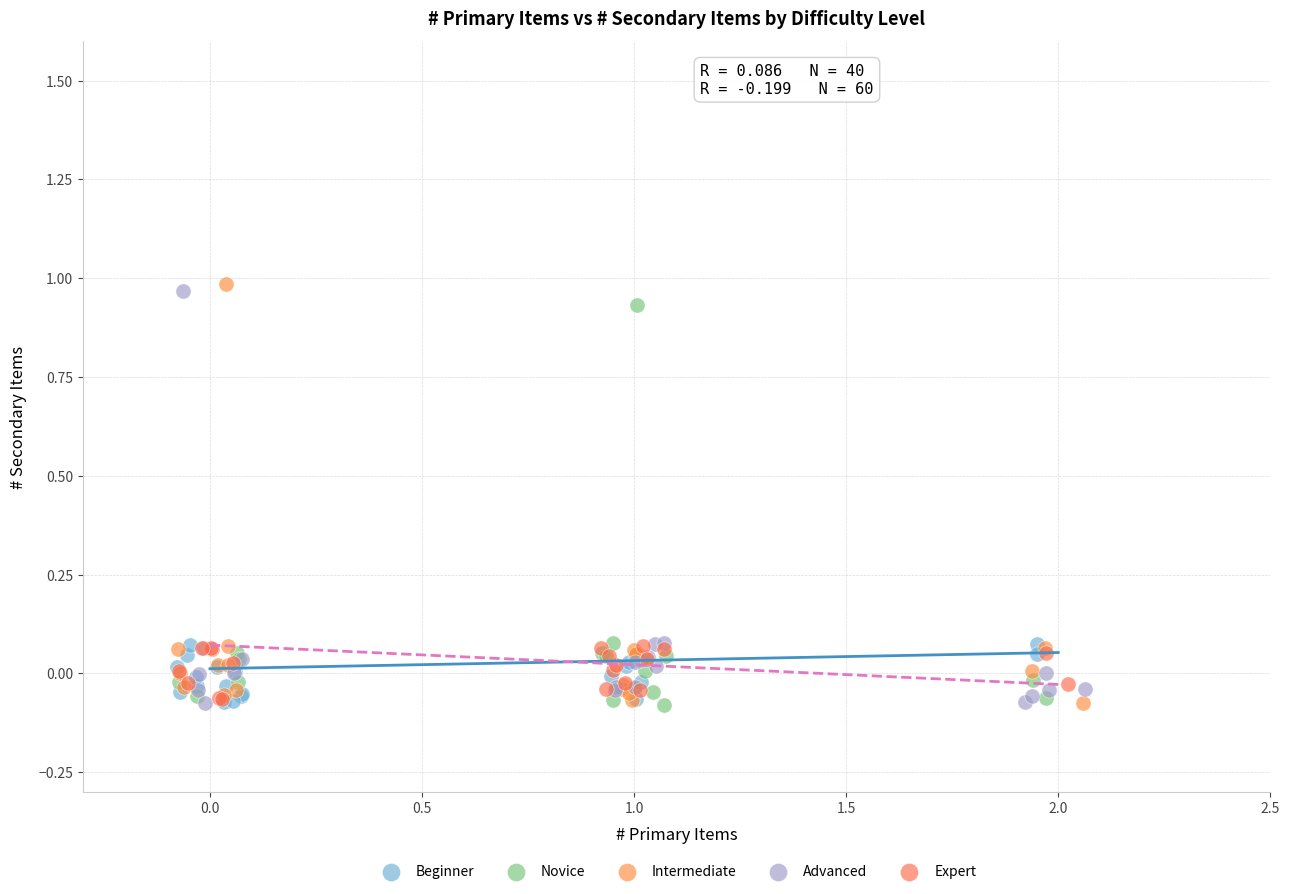

What are all the series names shown in the legend?

Beginner, Novice, Intermediate, Advanced, Expert